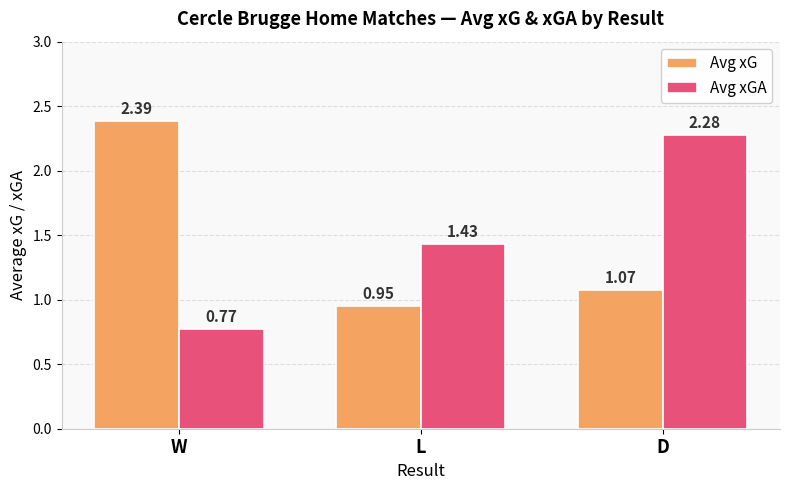

Which series has the widest spread of values?

Avg xGA